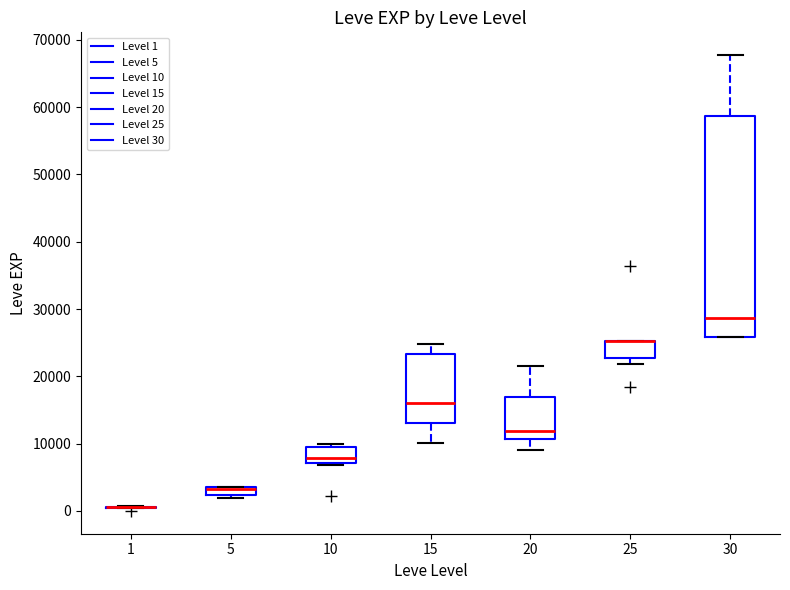

Where does the lower whisker of the box at x = 20 end on the y-axis? The values are not printed on the chart, so give them approximately, as read against the axis.

9000